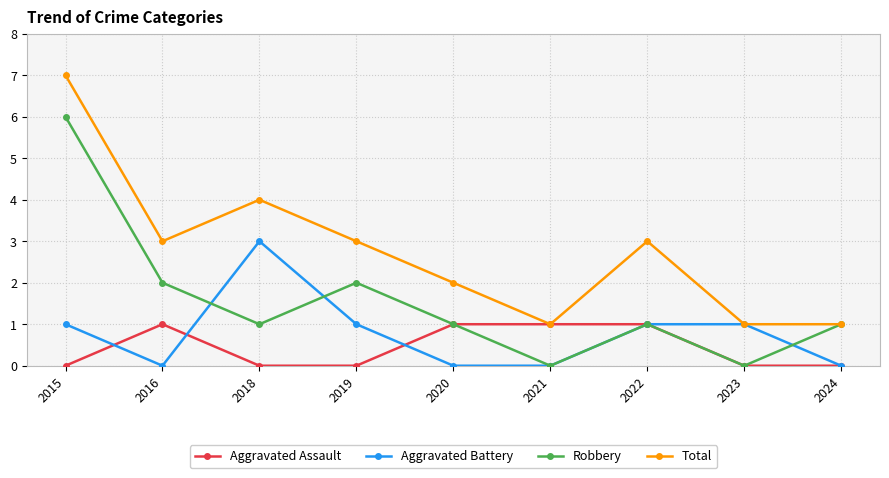

What are all the series names shown in the legend?

Aggravated Assault, Aggravated Battery, Robbery, Total